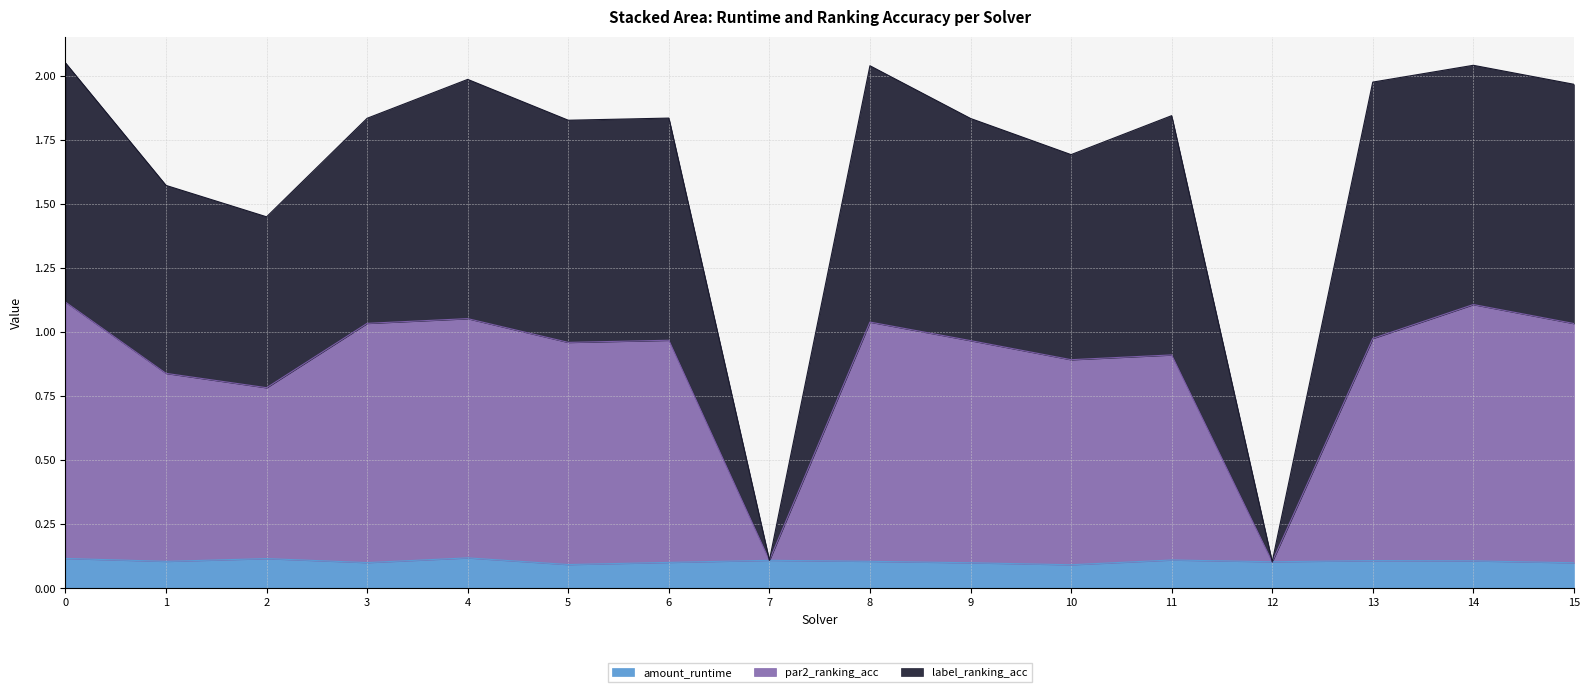

Which has a higher value, 1 or 12?

1